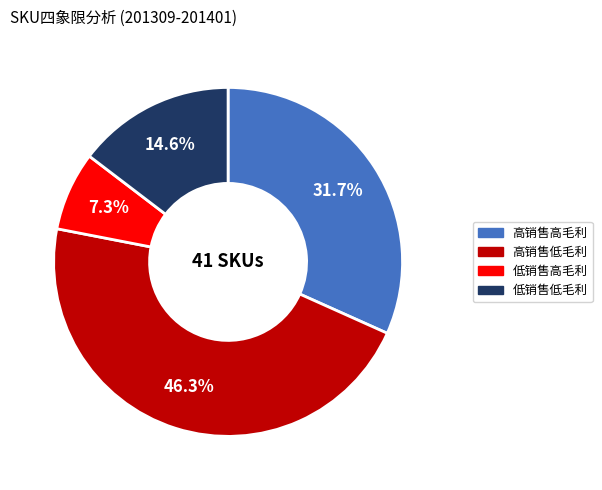

What is the ratio of the value at 低销售低毛利 to the value at 高销售低毛利?

0.3